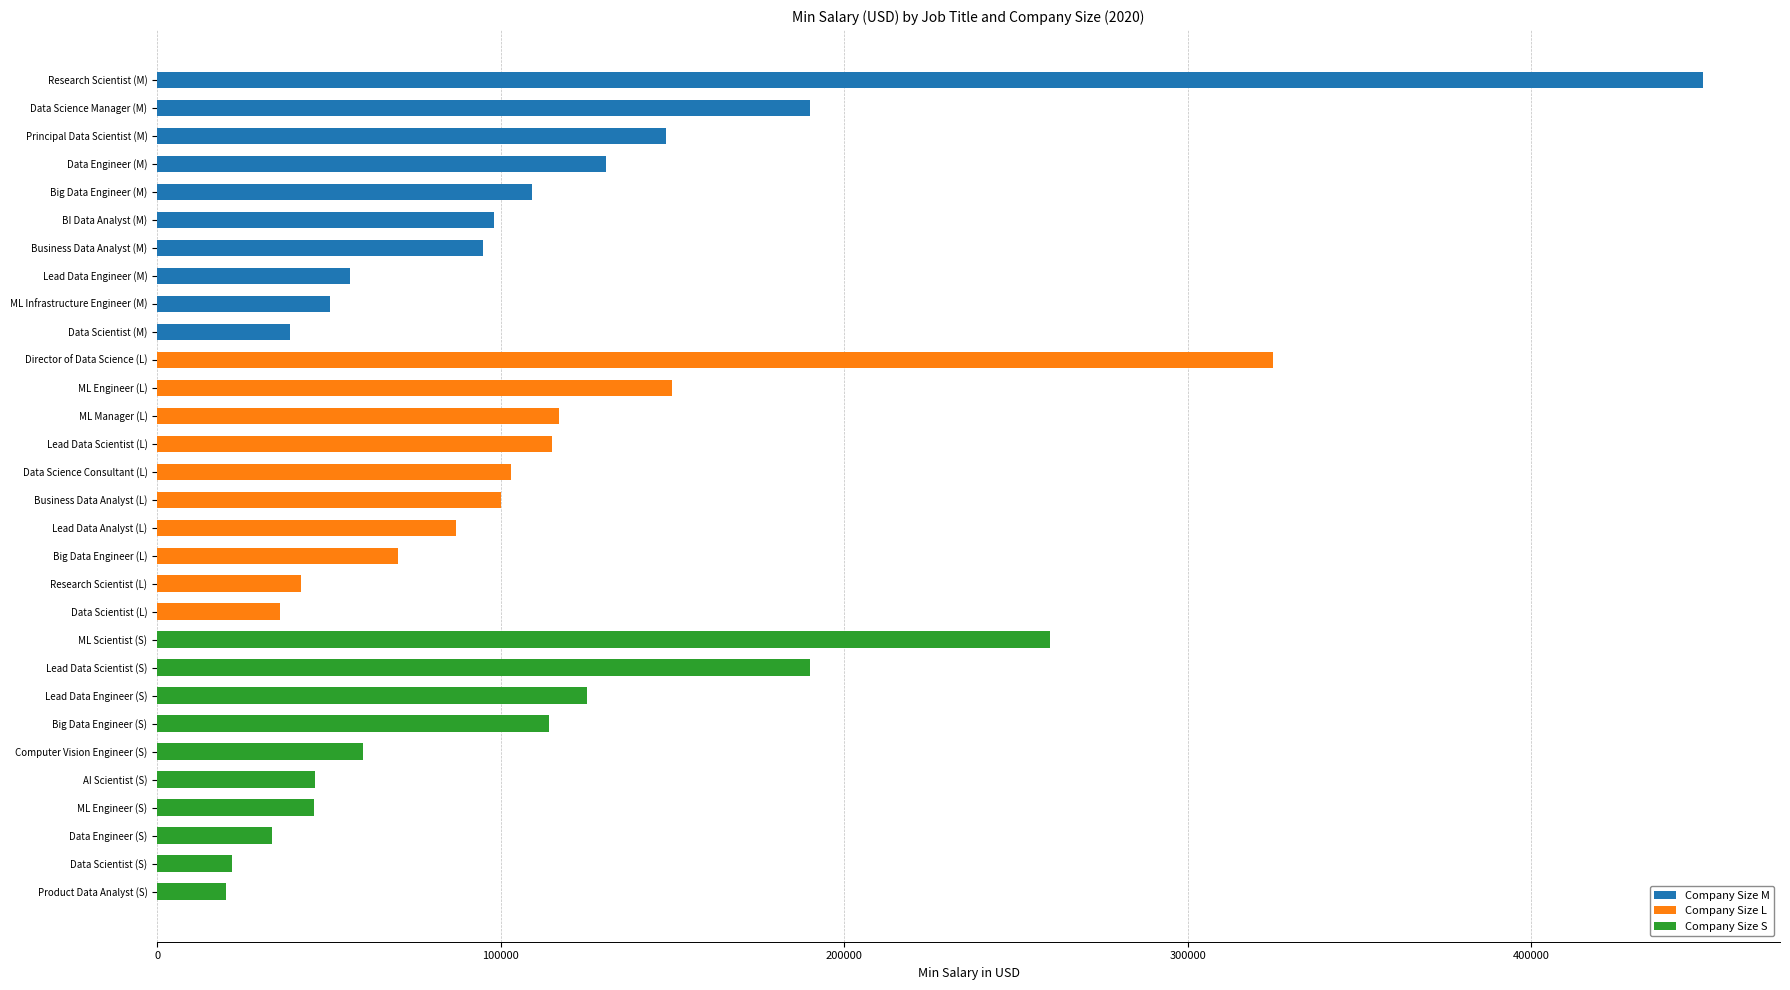

Reading right to left, what are all the values shown in this chart?

Company Size M: 38776	50180	56000	95000	98000	109024	130800	148261	190200	450000
Company Size L: 35735	42000	70000	87000	100000	103000	115000	117104	150000	325000
Company Size S: 20000	21669	33511	45618	45896	60000	114047	125000	190000	260000